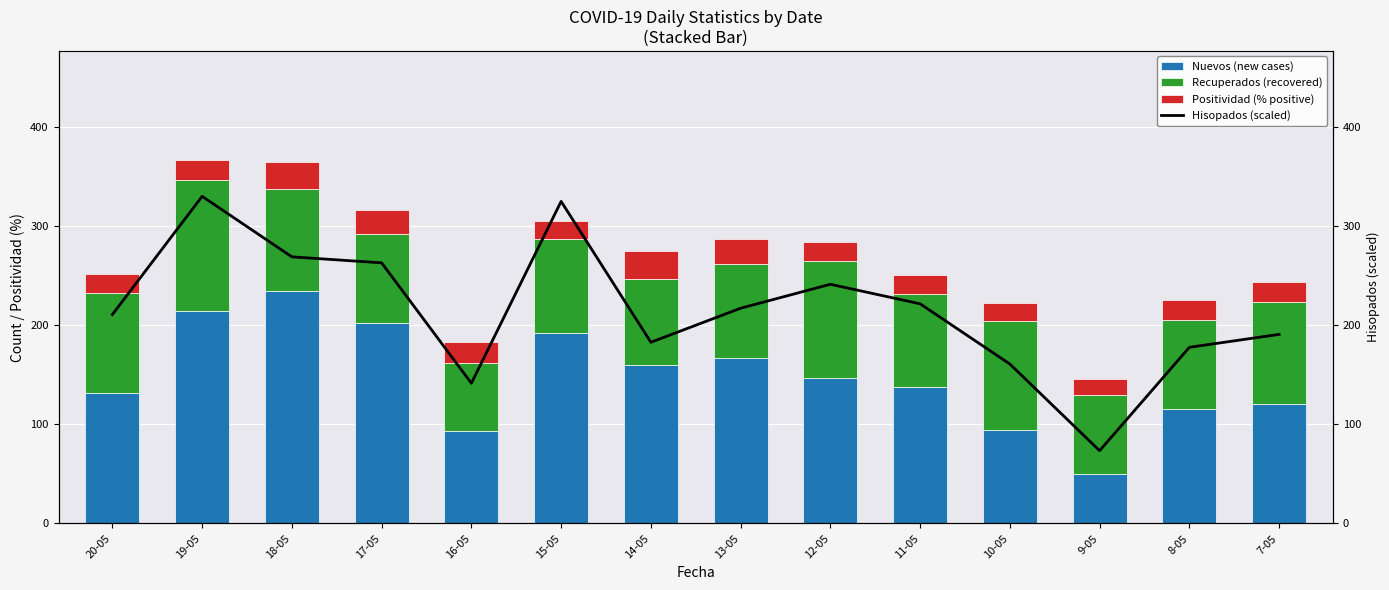

What is the lowest value of the Positividad (% positive) series?

15.6